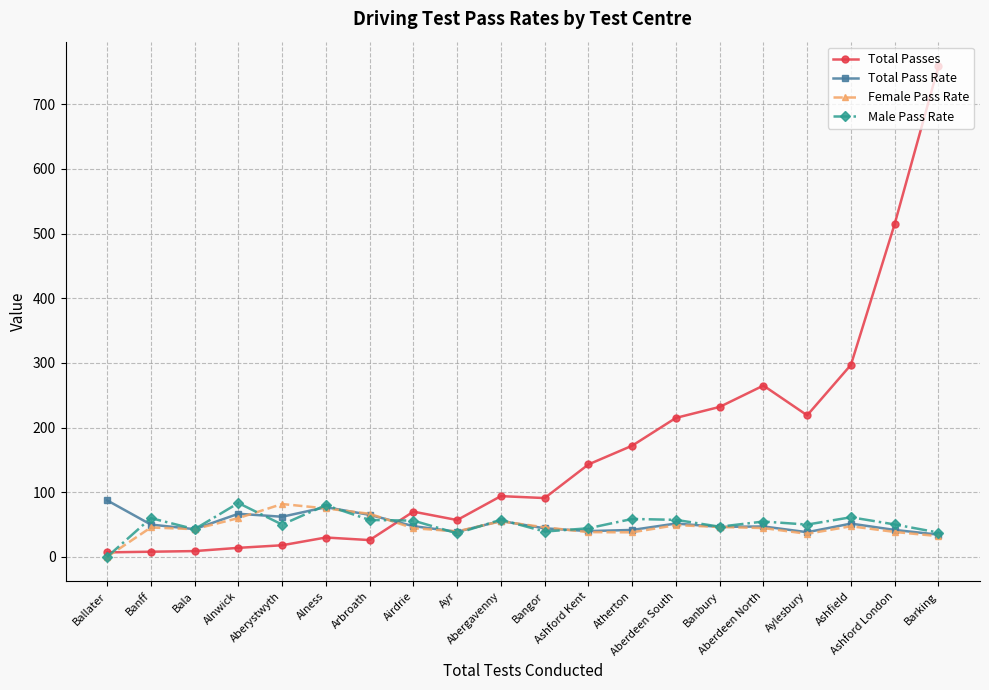

True or false: Total Passes has more than 1 interior local peaks.

True